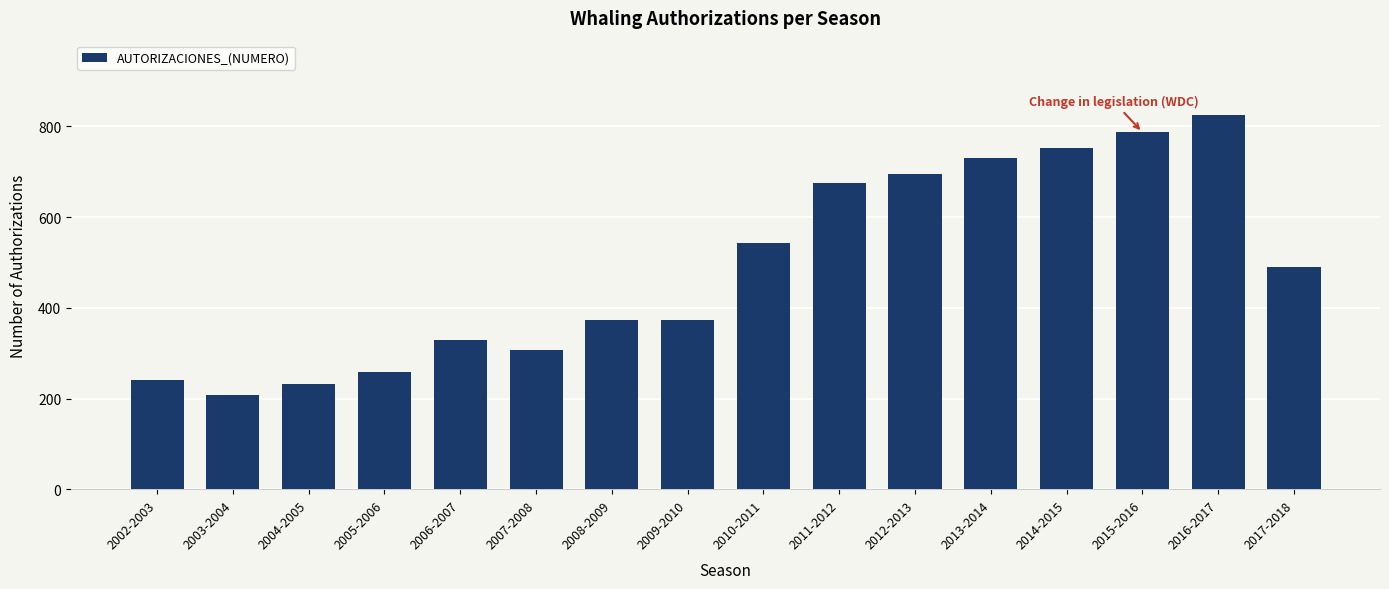

What is the value of the 3rd bar from the left?

231